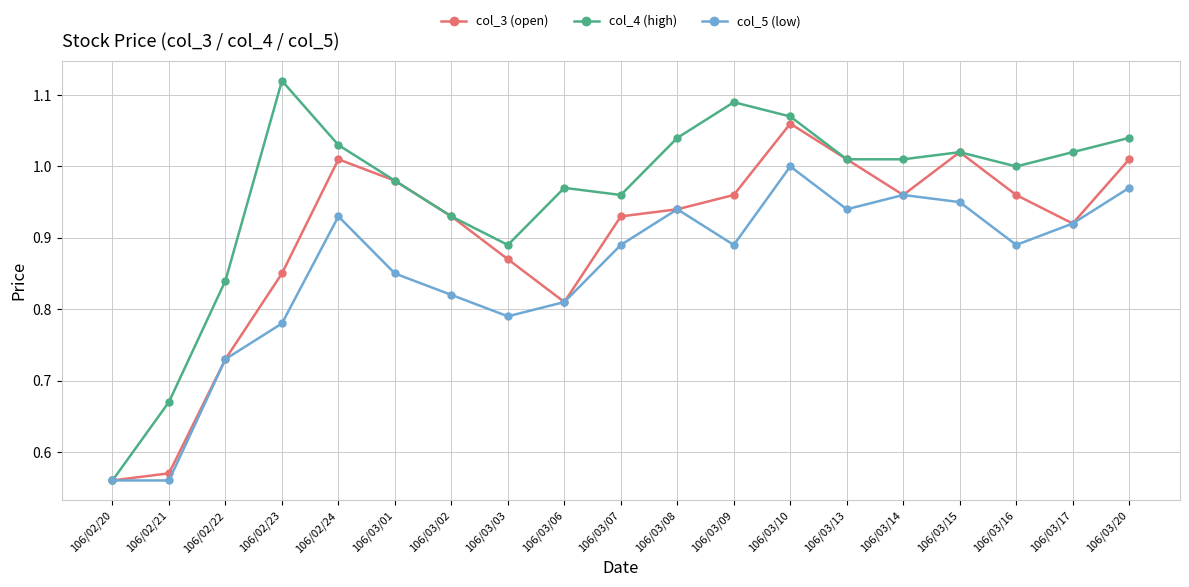

What is the difference between the maximum and minimum values in the col_3 (open) series?

0.5